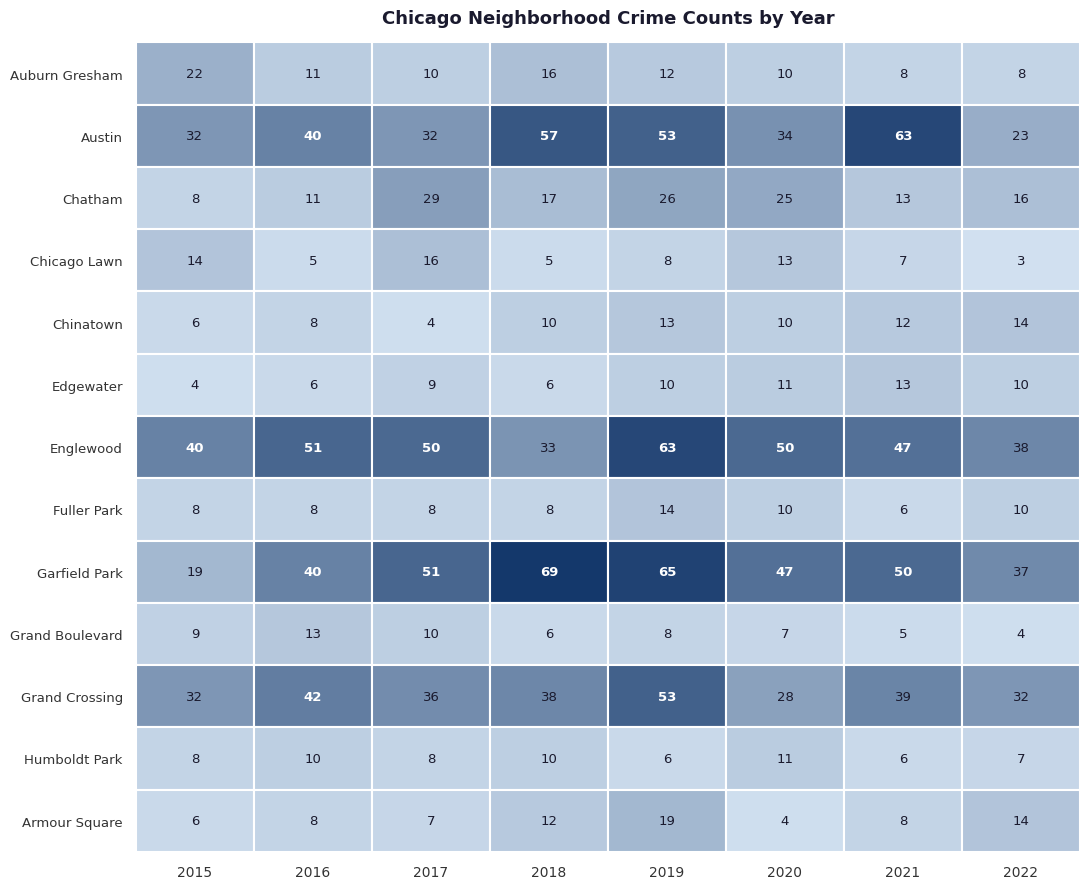

What is the difference between the Grand Crossing values at Chatham and Fuller Park?

4